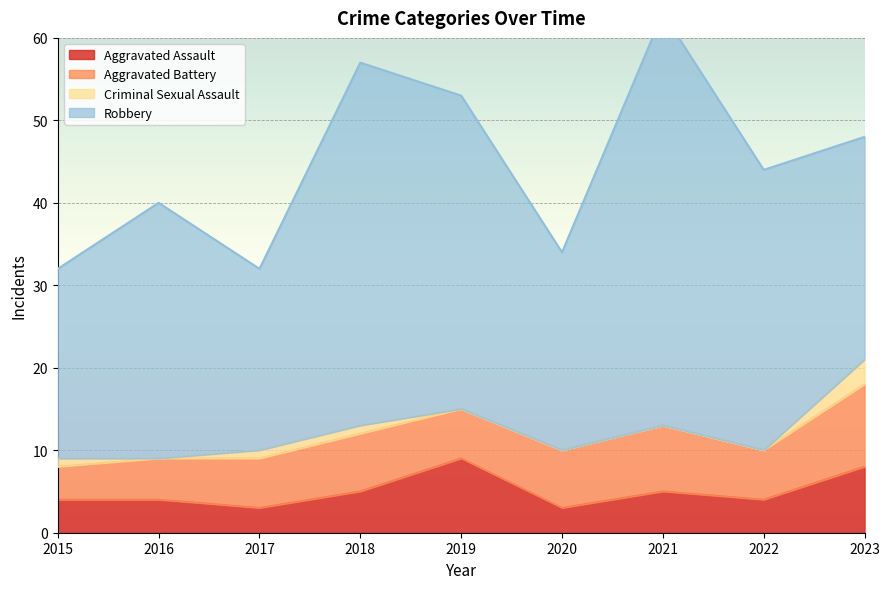

What is the total value across all series at 2019?

53